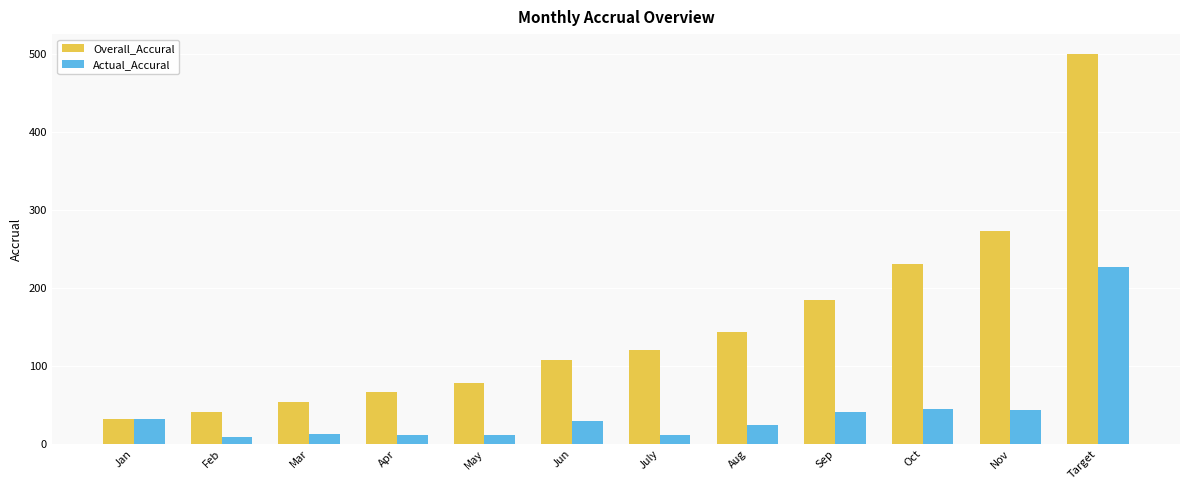

What is the label of the 4th bar from the left?

Apr